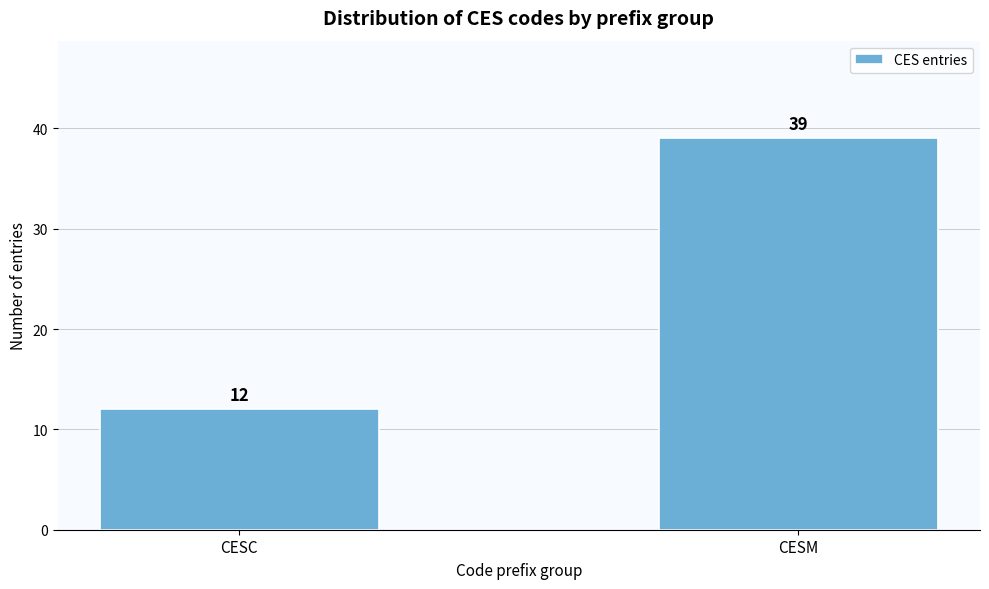

Reading left to right, what are all the values shown in this chart?

12	39